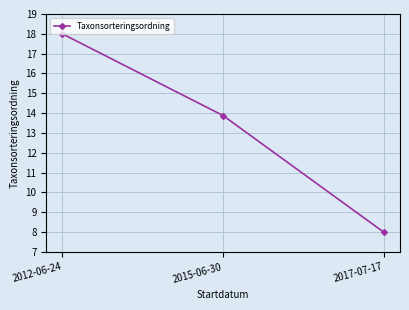

Is this an area chart (filled region under the line)?

No